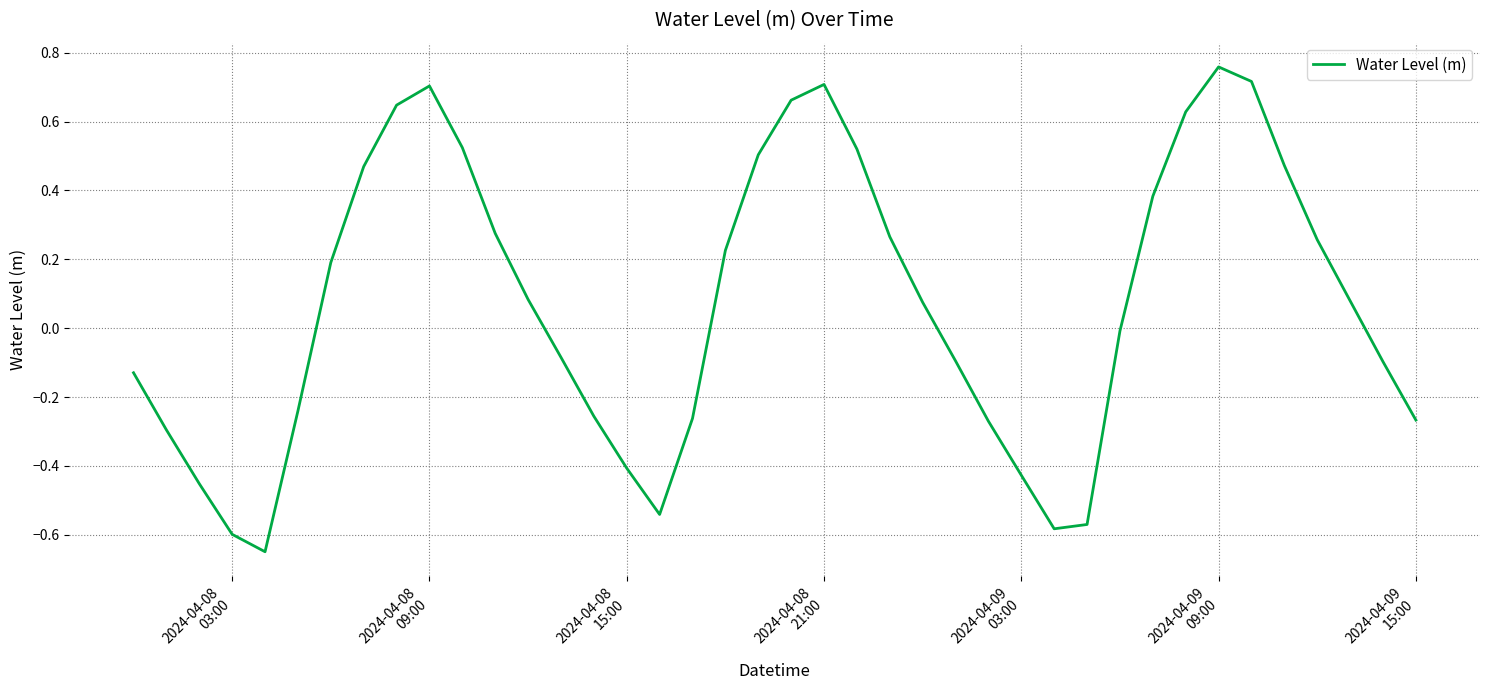

Does the chart have visible grid lines?

Yes